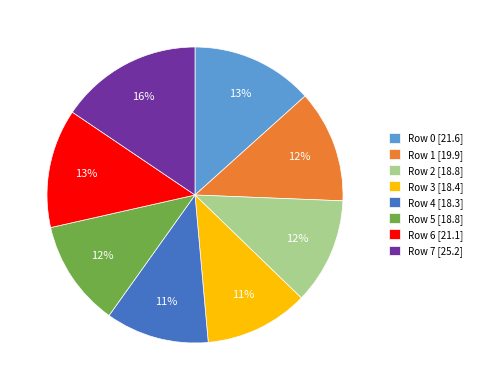

Is the sum of Row 7 and Row 0 greater than half?

No